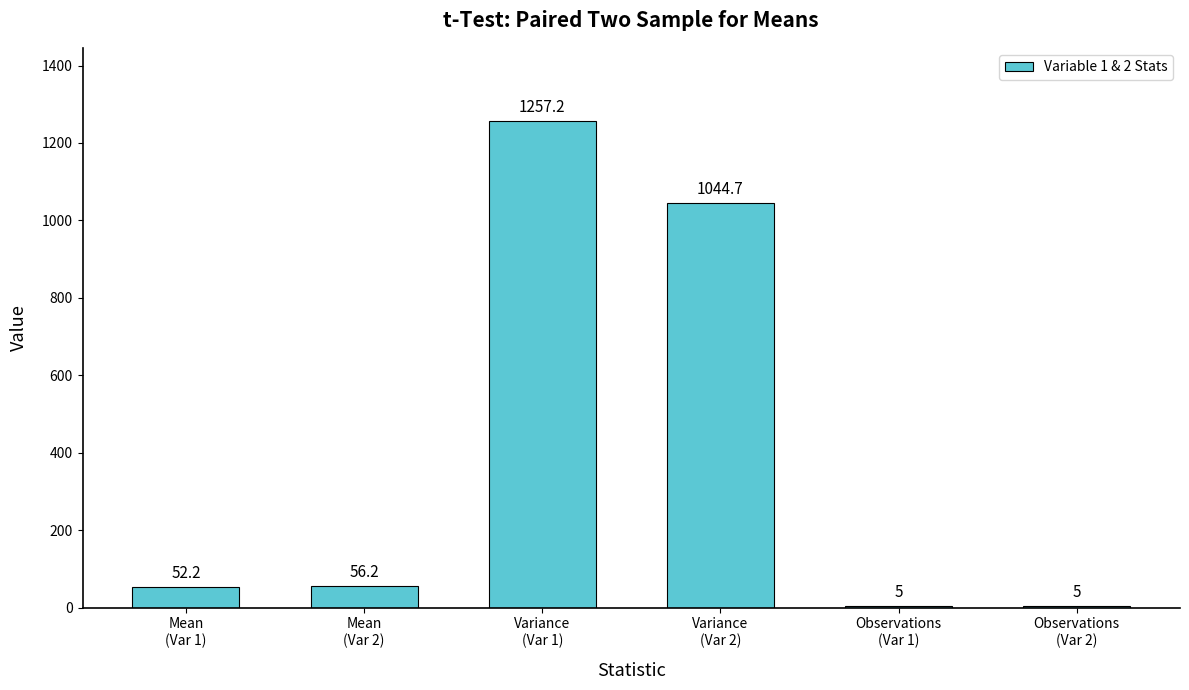

How many data points are less than 56?

3